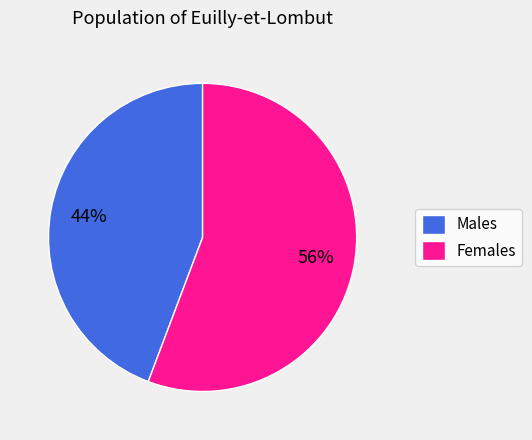

Is it true that Females is 56% of the pie?

True